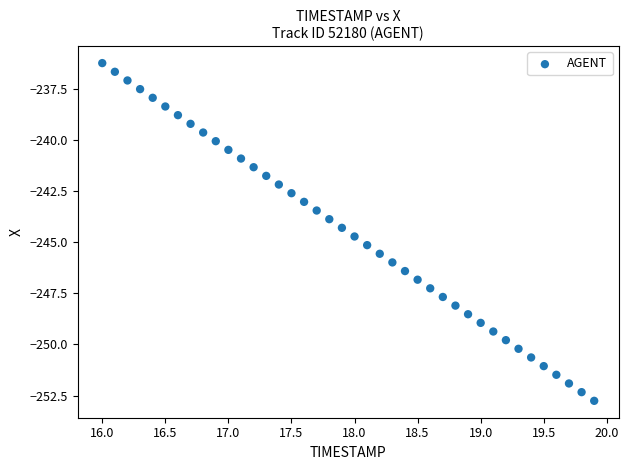

What is the range of X values (max minus min)?

3.9